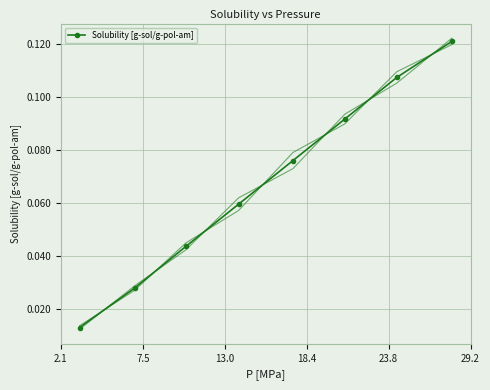

How many Solubility [g-sol/g-pol-am] values are between 0 and 1?

8